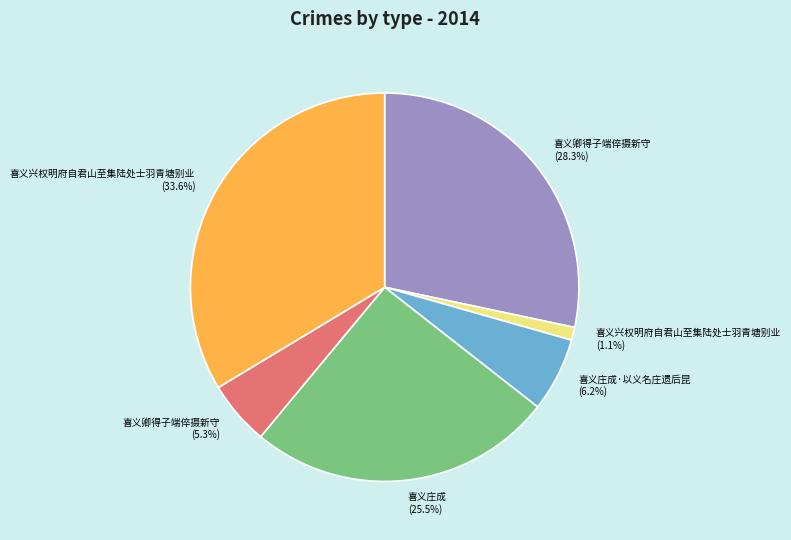

Is there a majority slice in this chart?

No